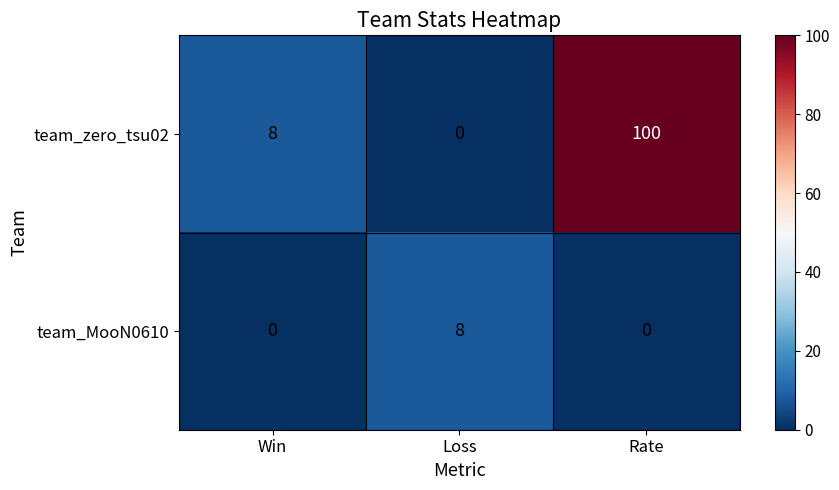

Which series changed the most between Win and Rate?

team_zero_tsu02